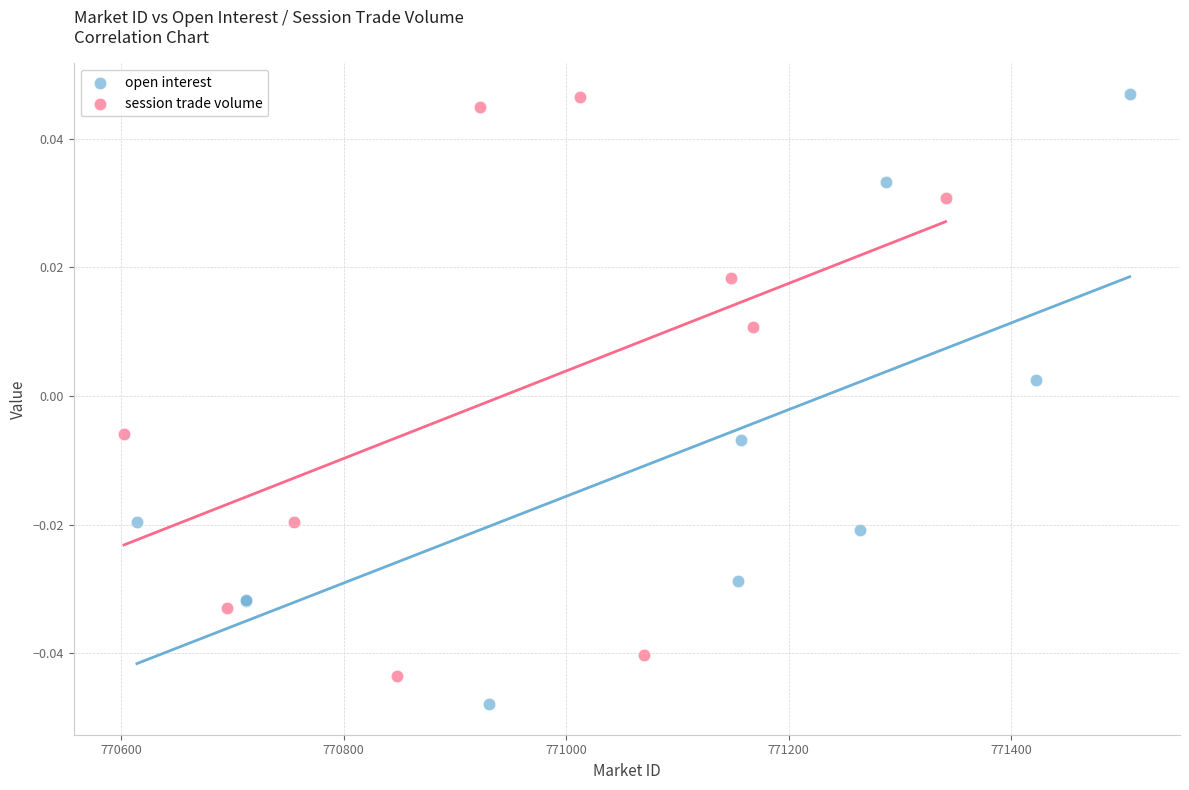

Which series contains the lowest Y value?

open interest